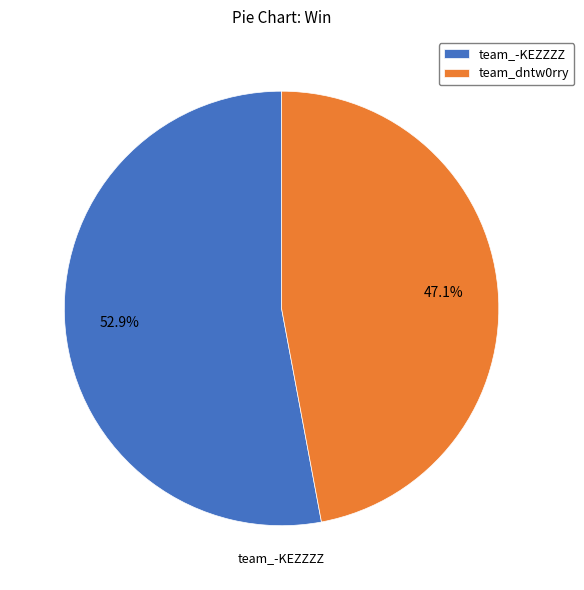

How many segments does this pie chart have?

2